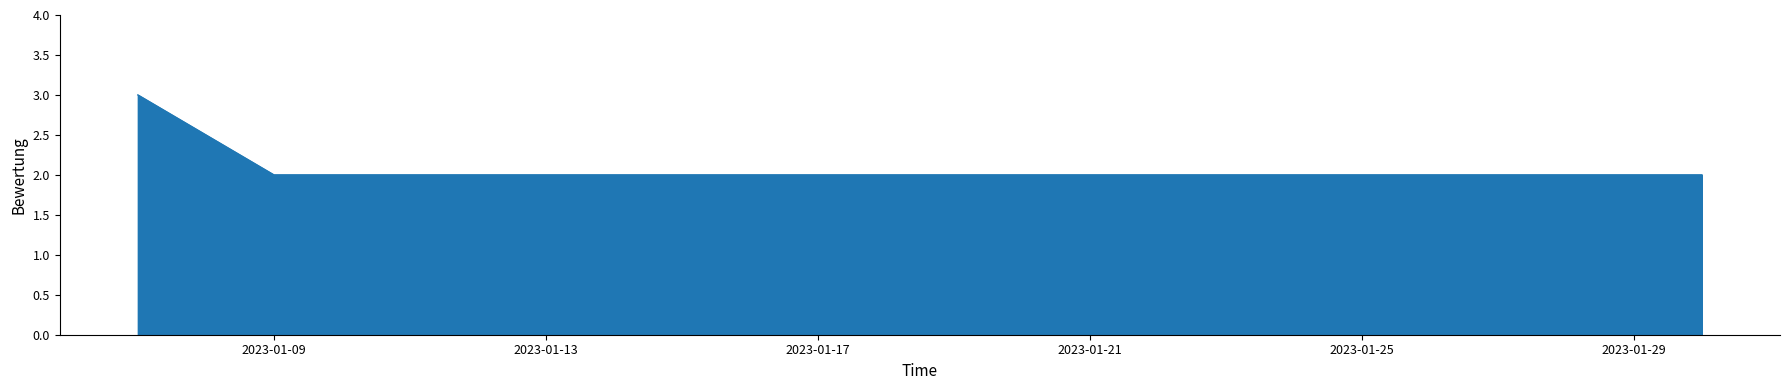

What is the greatest value displayed?

3